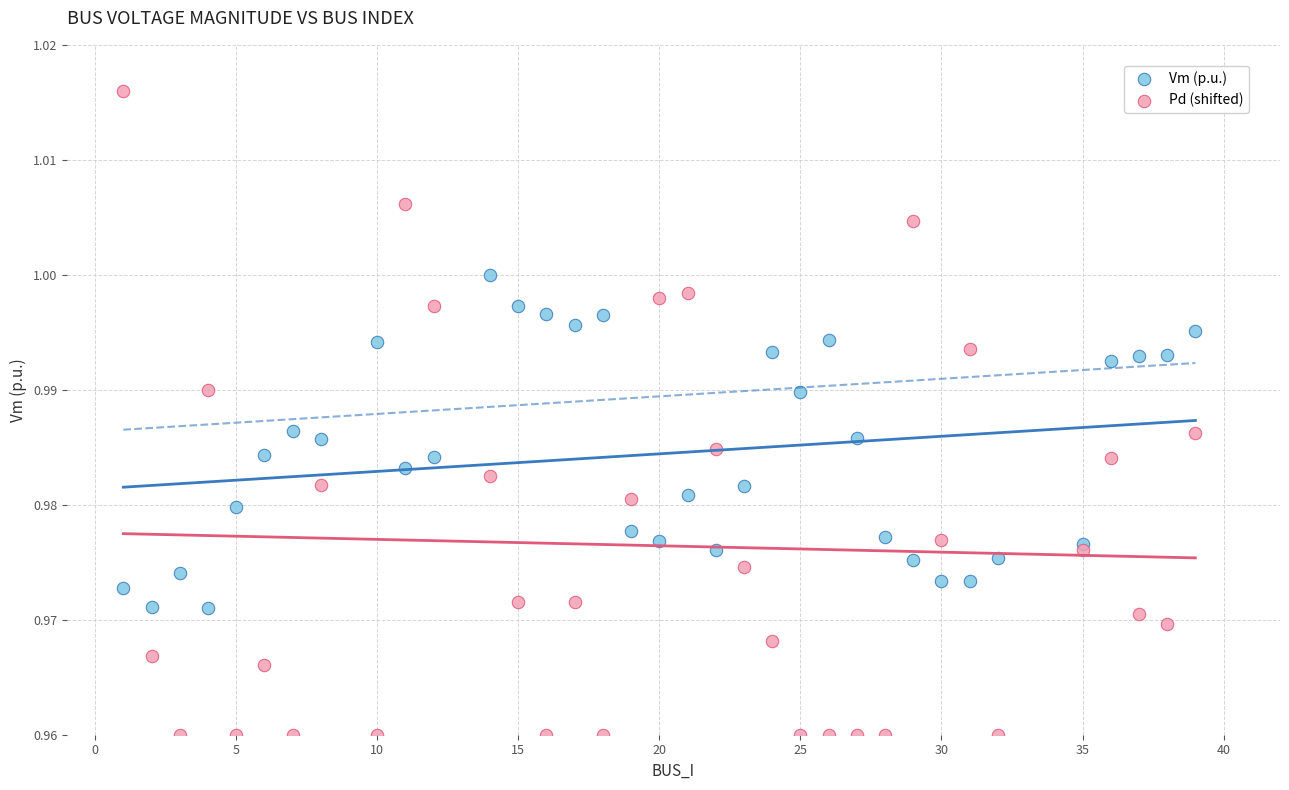

Which series contains the highest Y value?

Pd (shifted)